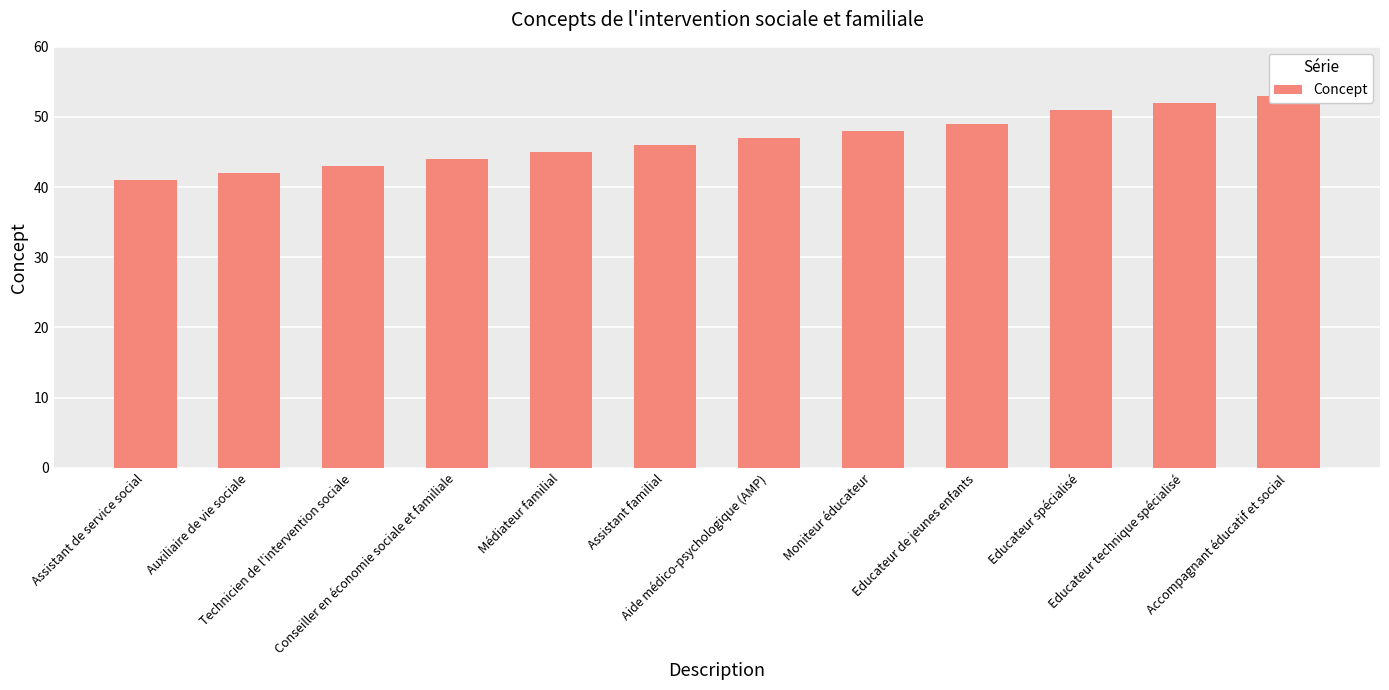

What position from the left is Educateur de jeunes enfants?

9